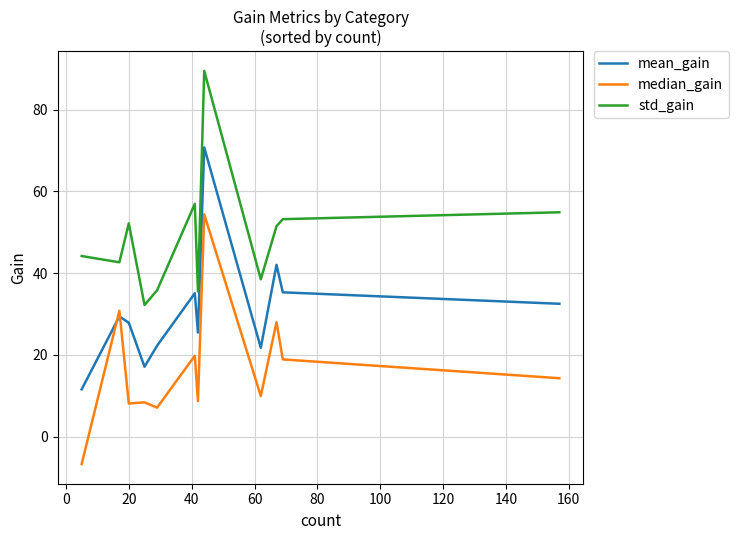

True or false: std_gain and mean_gain intersect in this chart.

False